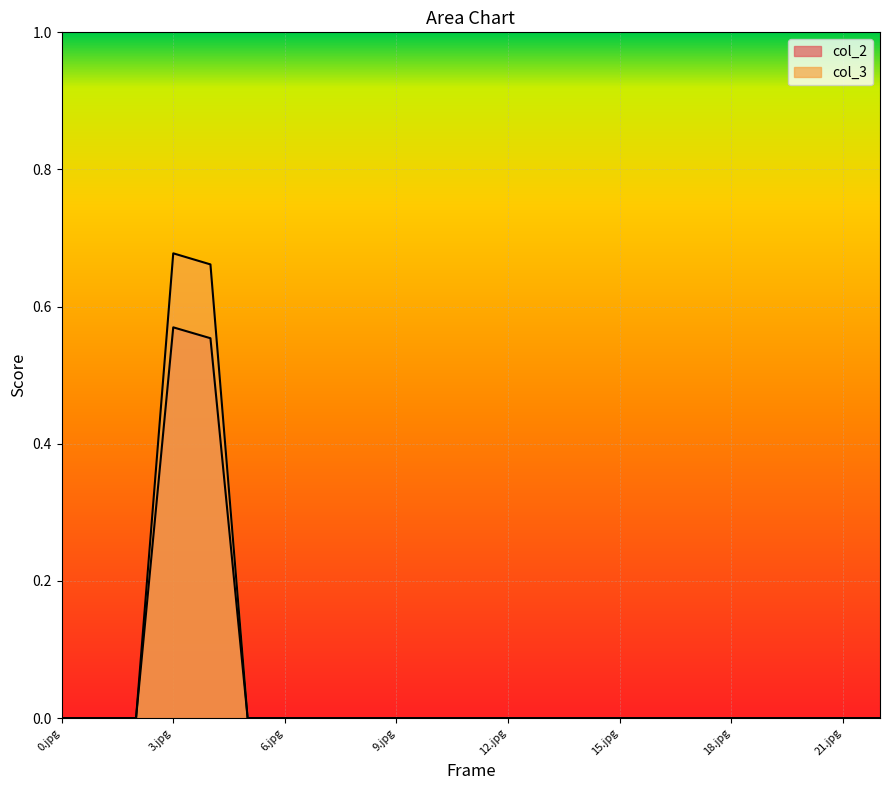

Is the value of col_2 at 21.jpg greater than the value of col_3 at 10.jpg?

No